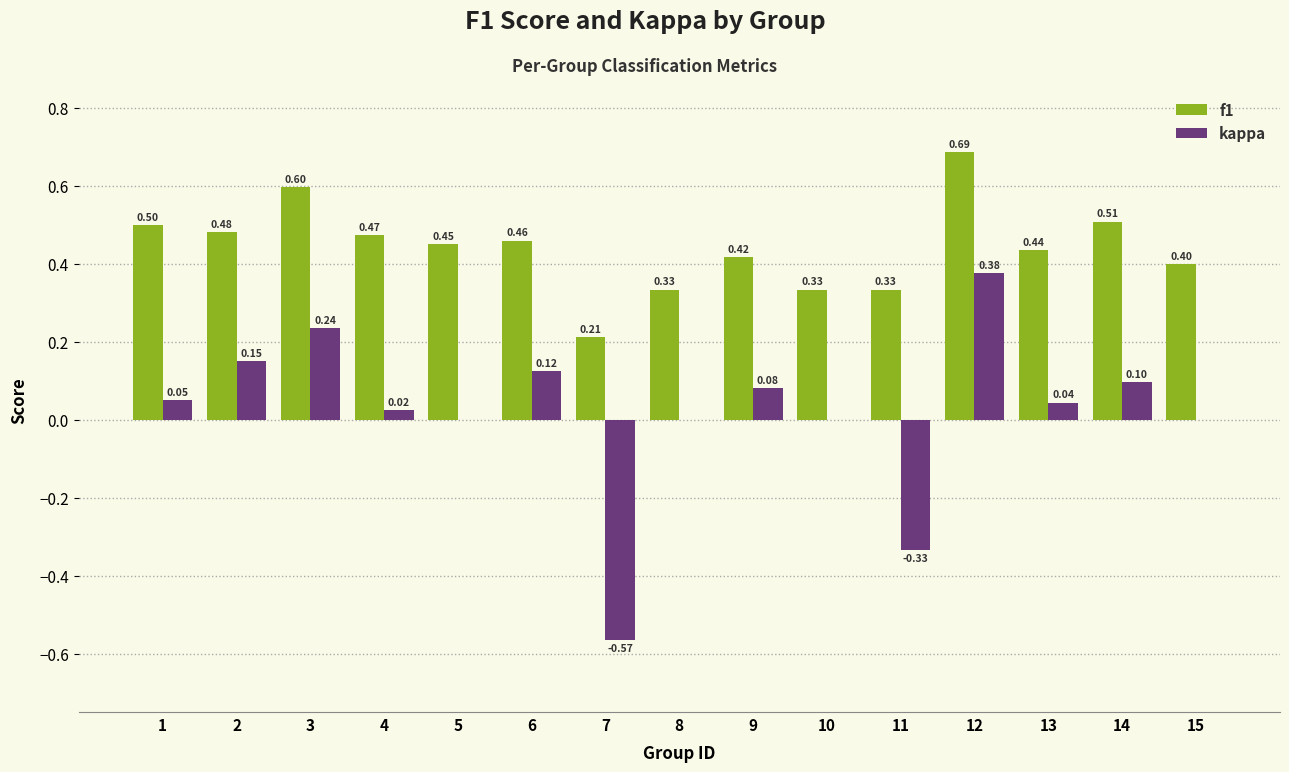

Which series changed the most between 3 and 14?

kappa